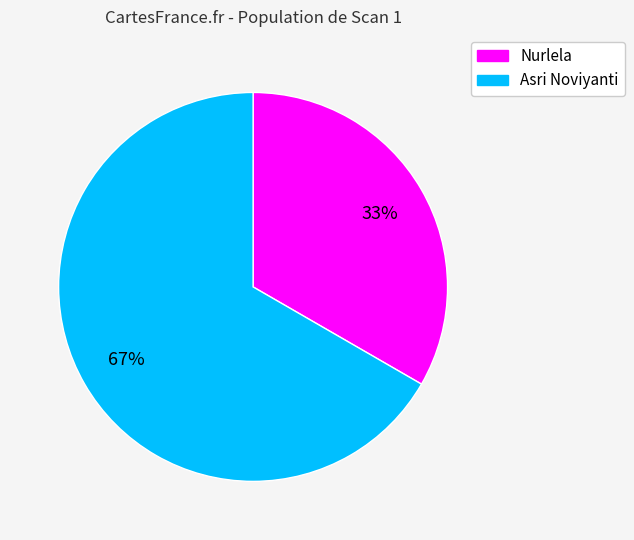

True or false: Nurlela accounts for 20% of the total.

False